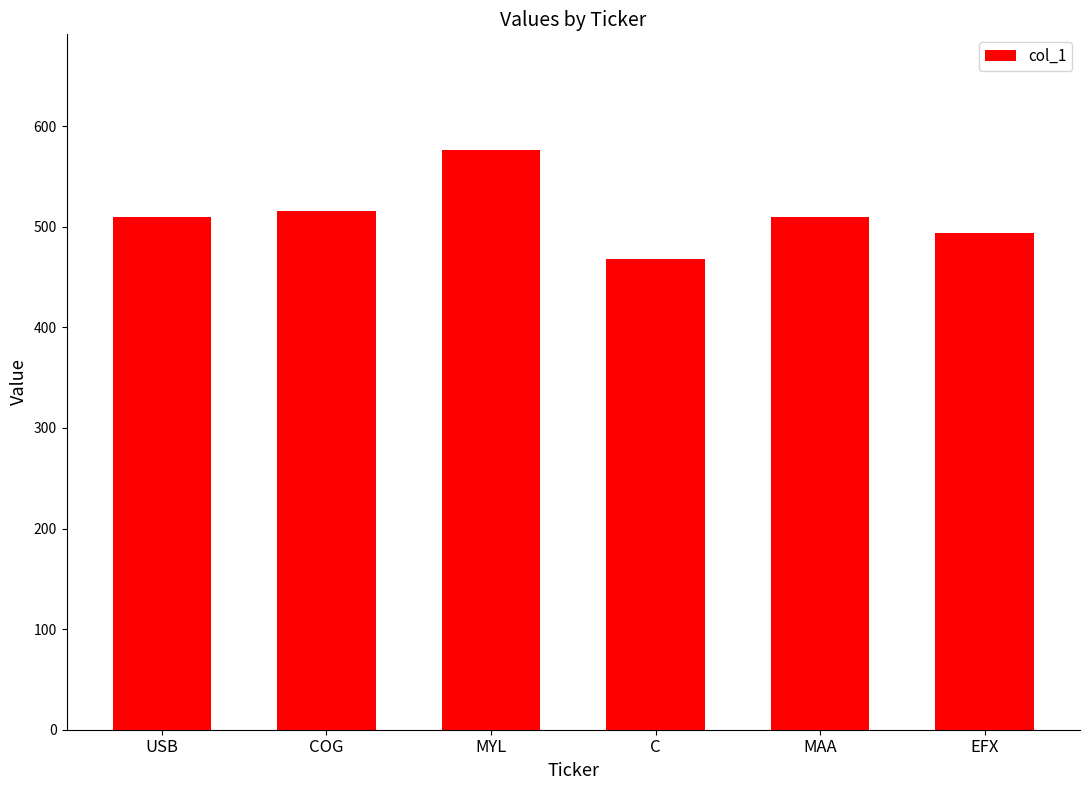

What is the difference between the maximum and minimum values?

108